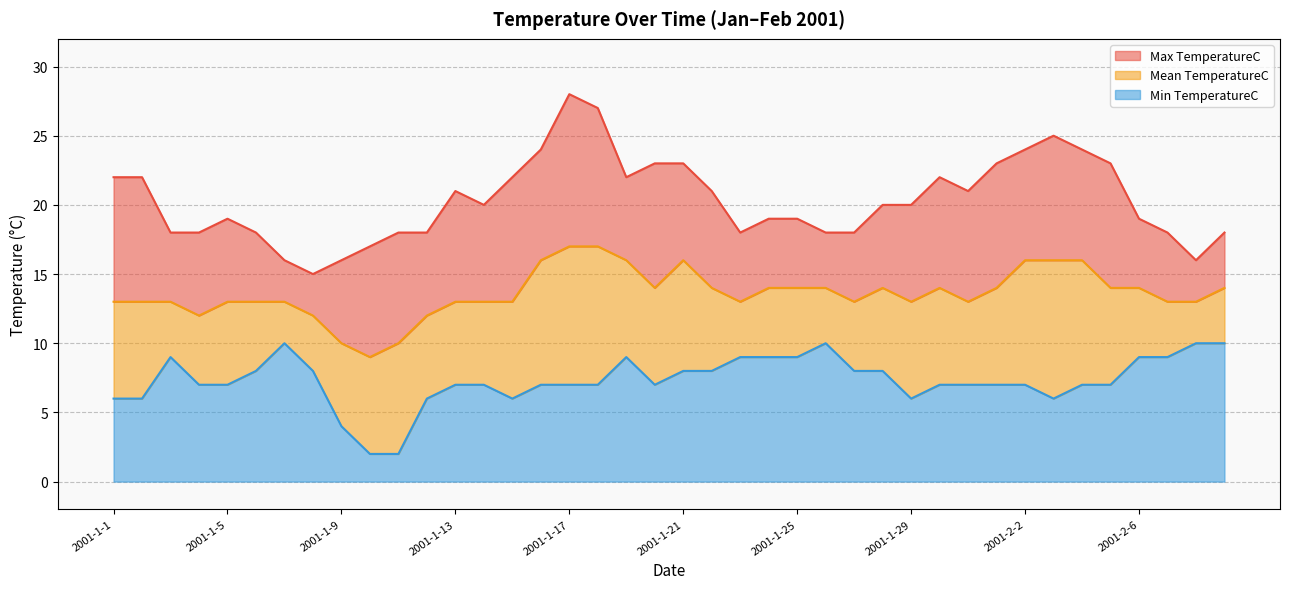

Rank the categories by Max TemperatureC value from lowest to highest.

2001-1-8, 2001-1-7, 2001-1-9, 2001-2-8, 2001-1-10, 2001-1-3, 2001-1-4, 2001-1-6, 2001-1-11, 2001-1-12, 2001-1-23, 2001-1-26, 2001-1-27, 2001-2-7, 2001-2-9, 2001-1-5, 2001-1-24, 2001-1-25, 2001-2-6, 2001-1-14, 2001-1-28, 2001-1-29, 2001-1-13, 2001-1-22, 2001-1-31, 2001-1-1, 2001-1-2, 2001-1-15, 2001-1-19, 2001-1-30, 2001-1-20, 2001-1-21, 2001-2-1, 2001-2-5, 2001-1-16, 2001-2-2, 2001-2-4, 2001-2-3, 2001-1-18, 2001-1-17